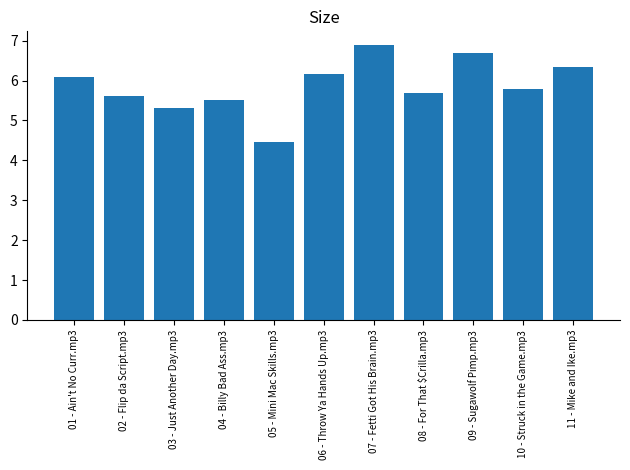

The chart shows a value of 7.9 at 10 - Struck in the Game.mp3. True or false?

False